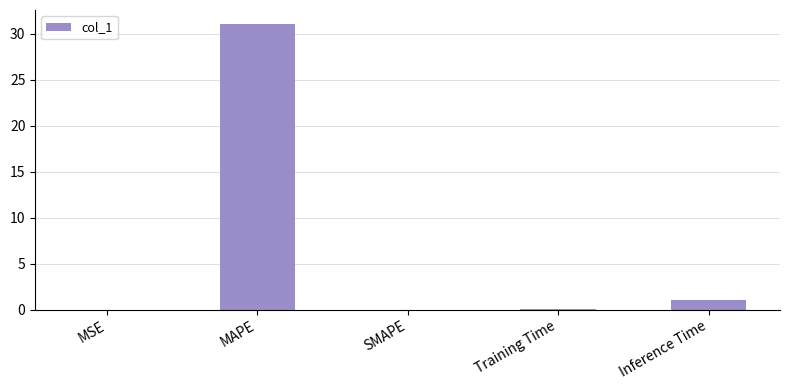

At which label is the value closest to 15?

Inference Time